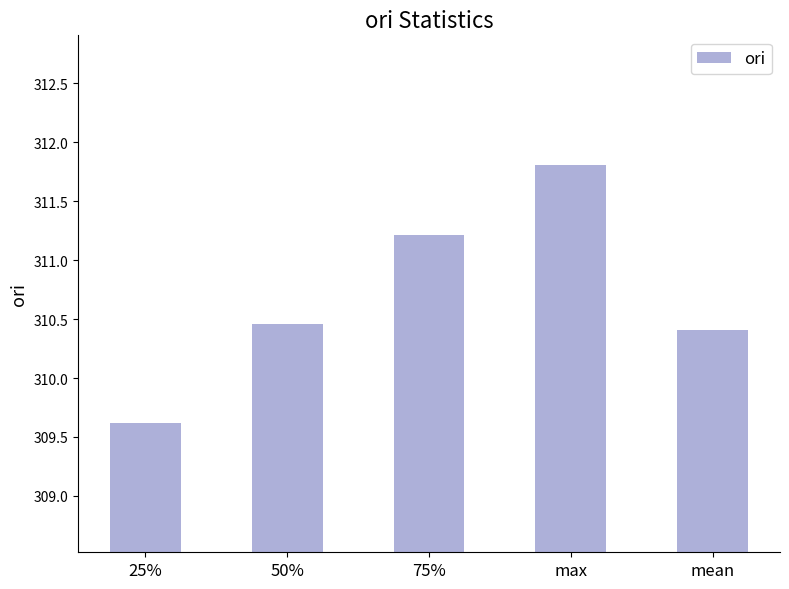

Which label corresponds to the largest value in the chart?

max